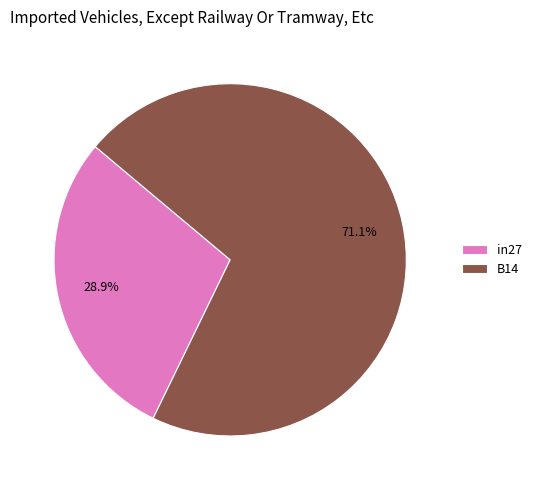

How many segments does this pie chart have?

2